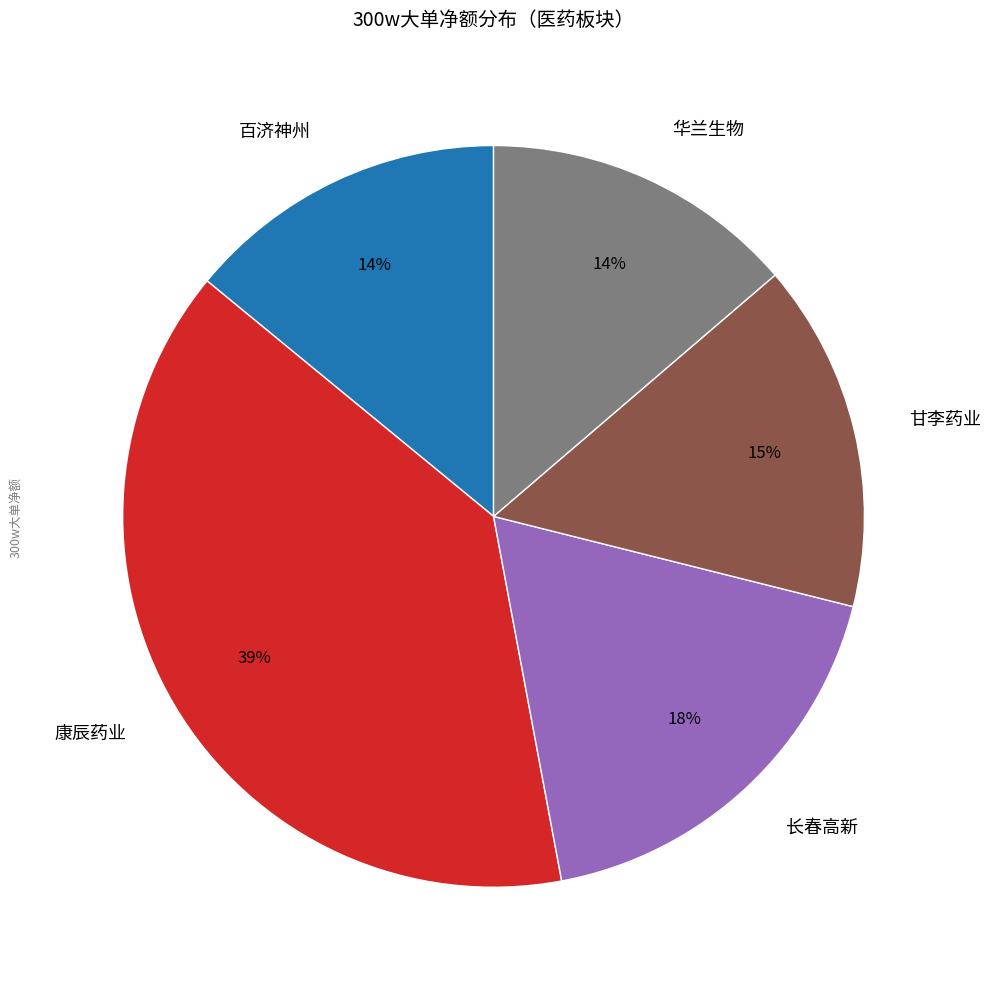

Is there a majority slice in this chart?

No